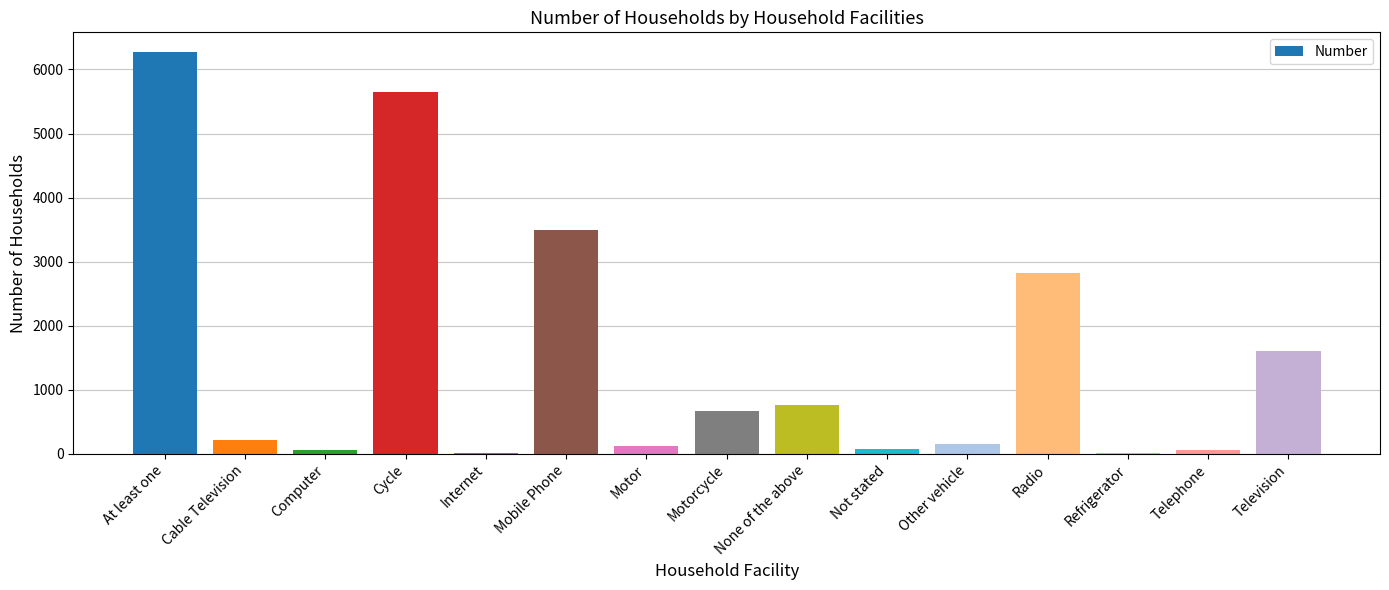

The value at Radio is 2830. True or false?

True